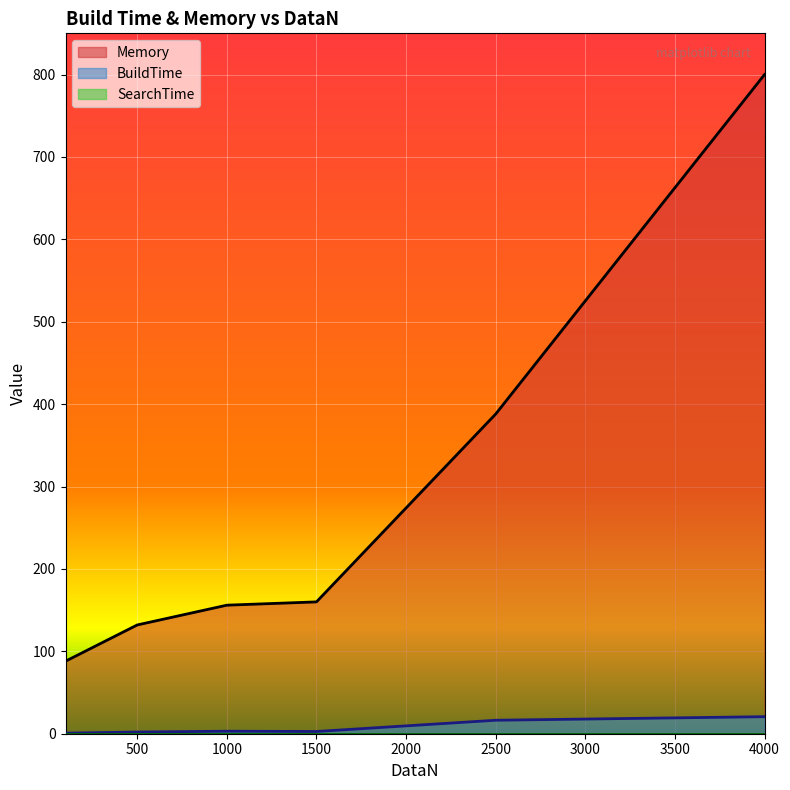

Is the value of Memory at 2500 greater than the value of BuildTime at 500?

Yes